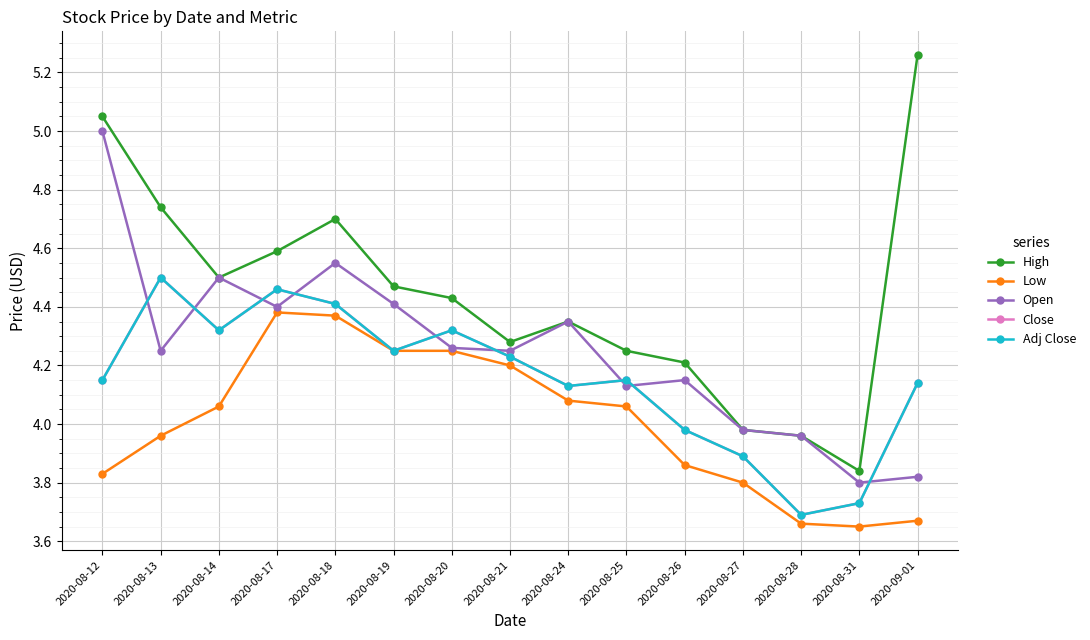

Does the chart have visible grid lines?

Yes